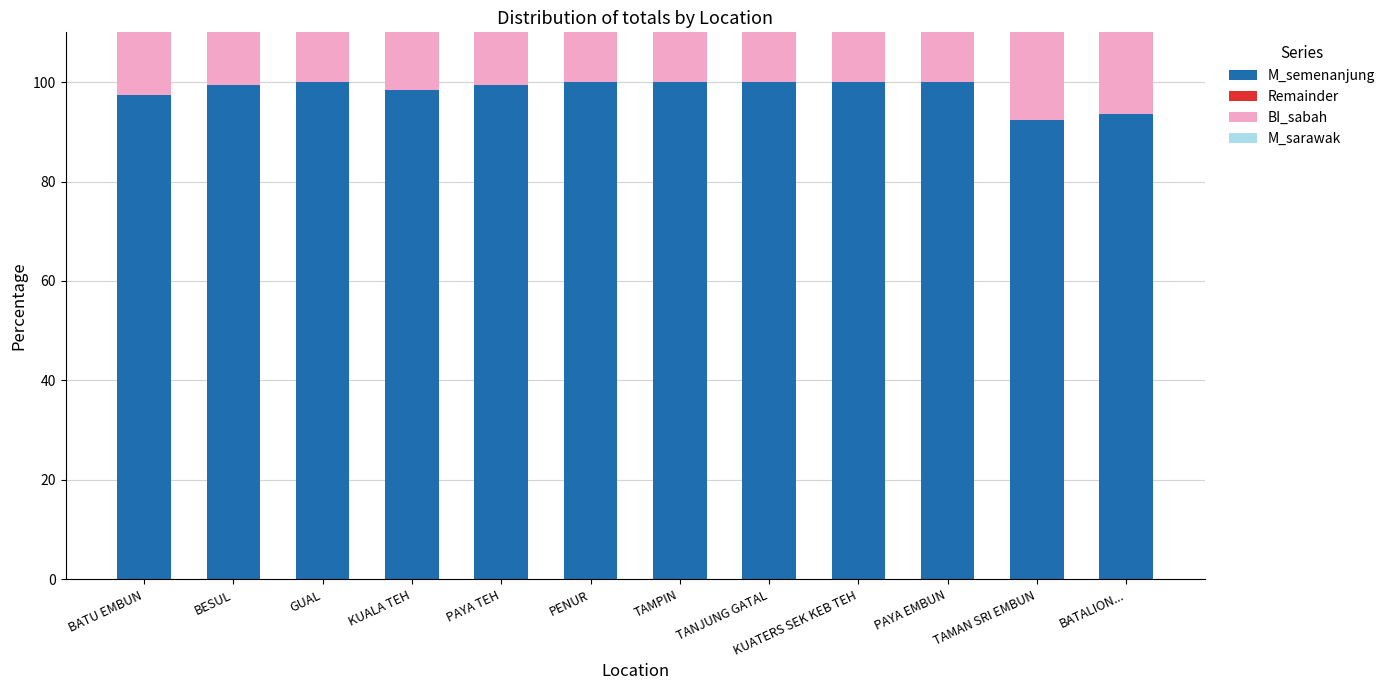

Which series has the widest spread of values?

M_semenanjung